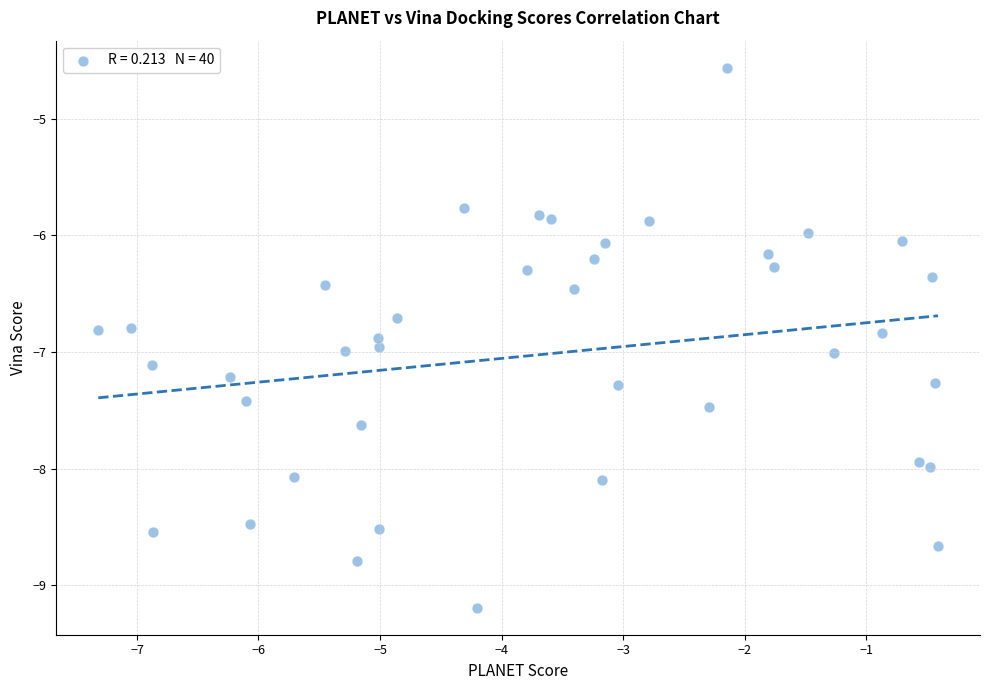

What is the range of Y values (max minus min)?

4.6